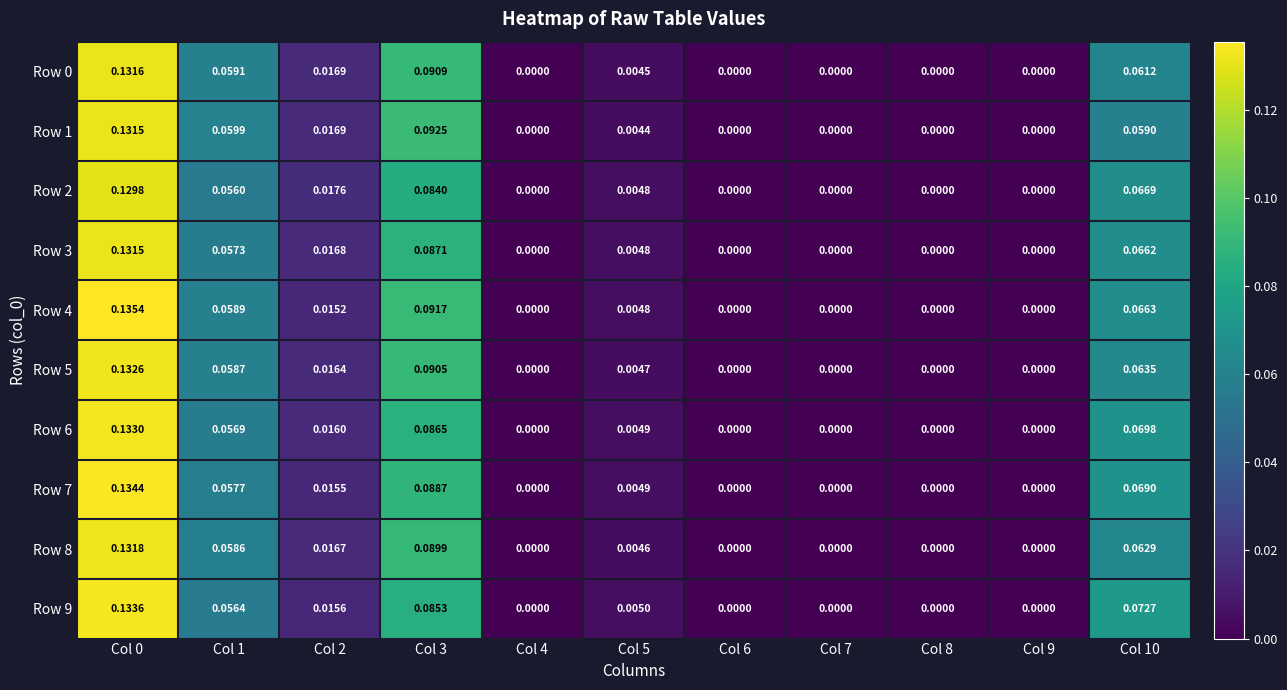

Is the value of Row 4 at Col 5 greater than the value of Row 3 at Col 3?

No